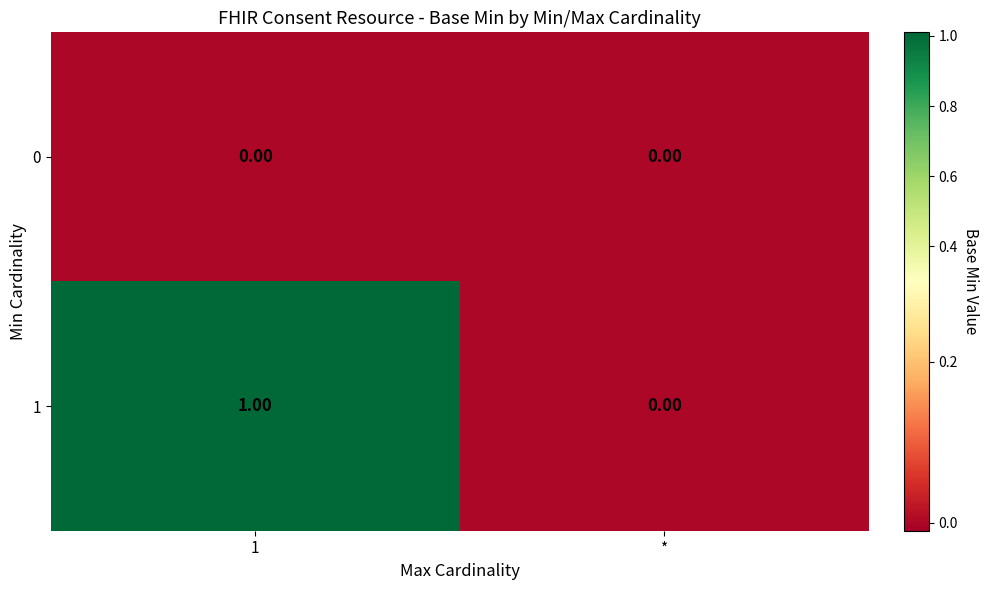

List the series in order of their overall mean, lowest first.

0, 1